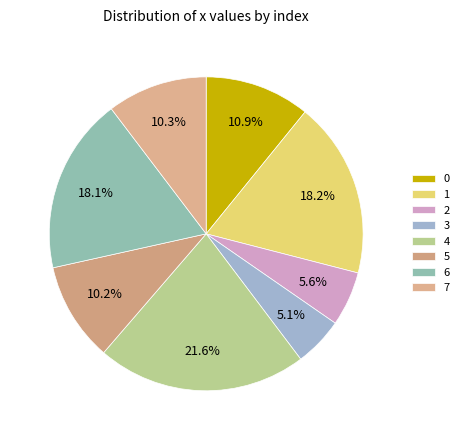

Is it true that 5 is 10% of the pie?

True